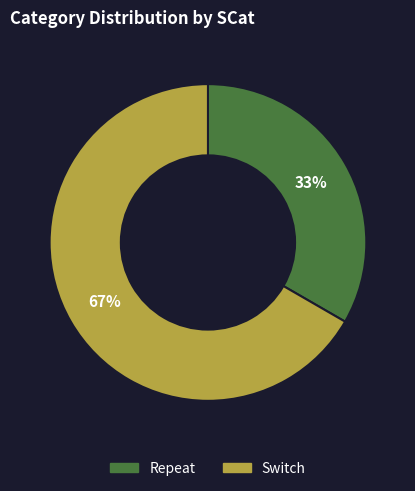

Rank the categories by value from highest to lowest.

Switch, Repeat